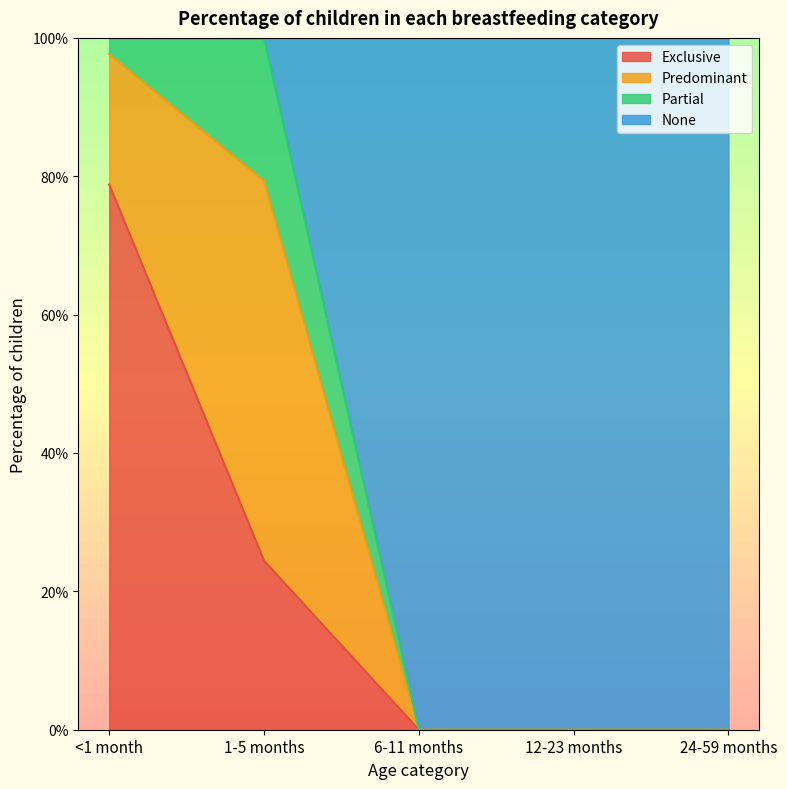

List the labels in order of Exclusive value, smallest first.

6-11 months, 12-23 months, 24-59 months, 1-5 months, <1 month